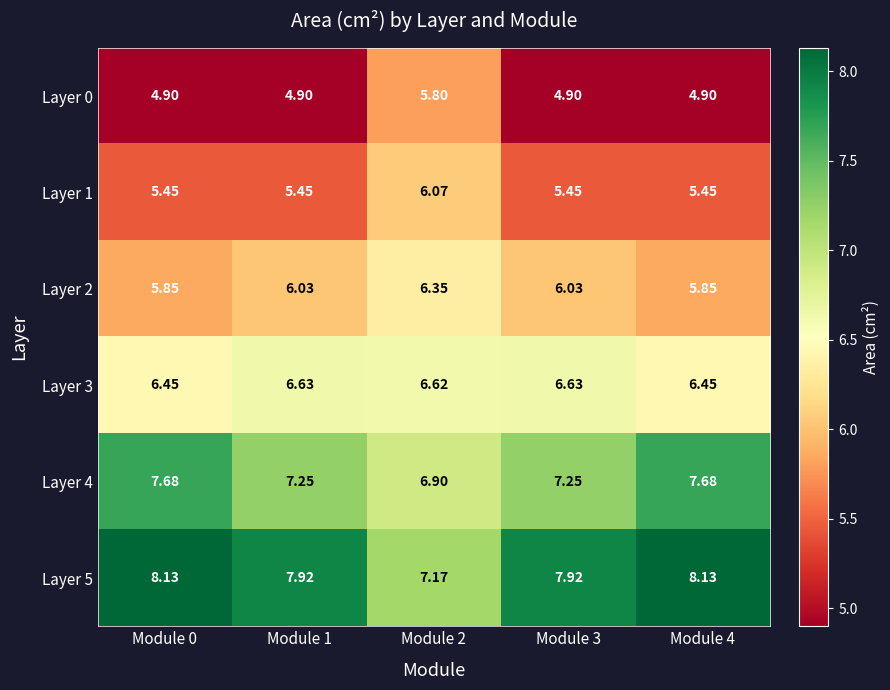

What is the total value across all series at Module 1?

38.2